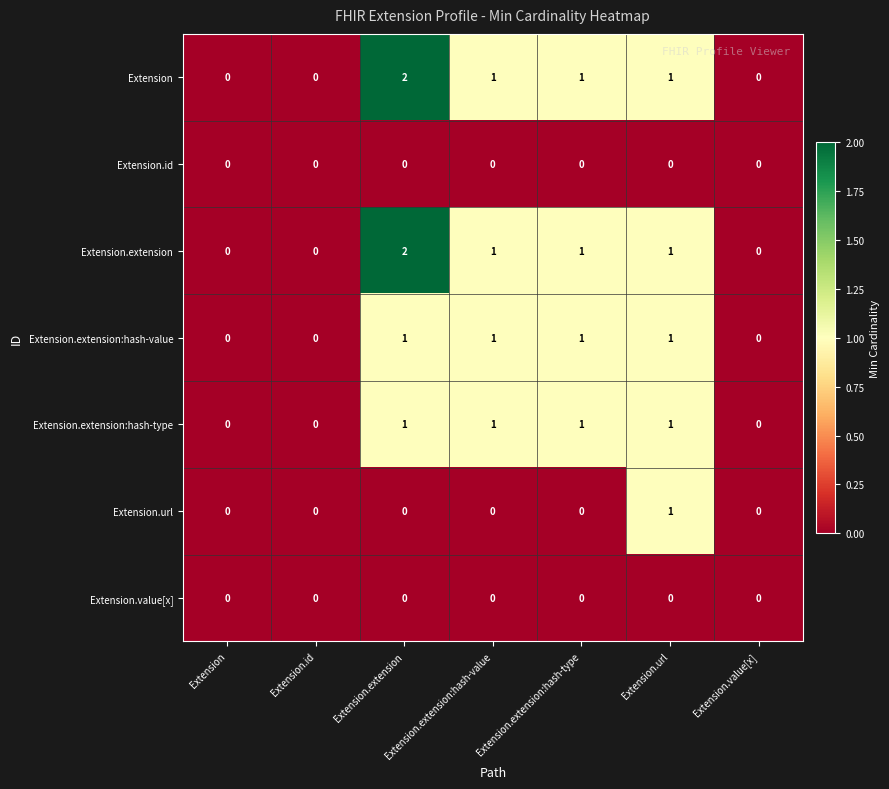

Is it true that Extension equals 0 at Extension?

True